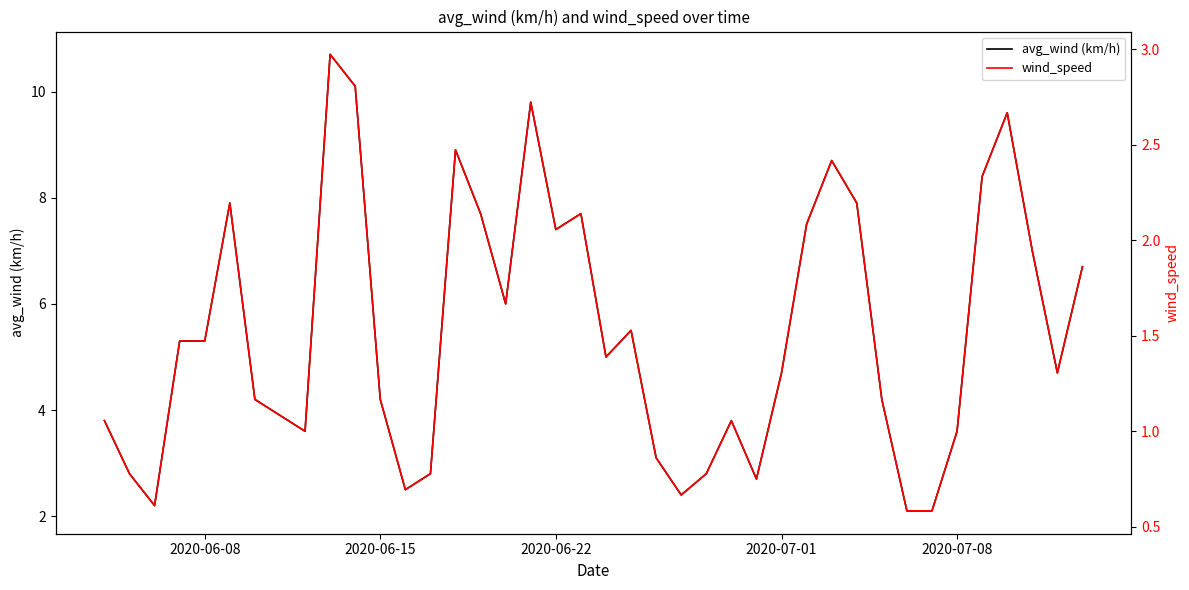

What is the lowest value of the avg_wind (km/h) series?

2.1